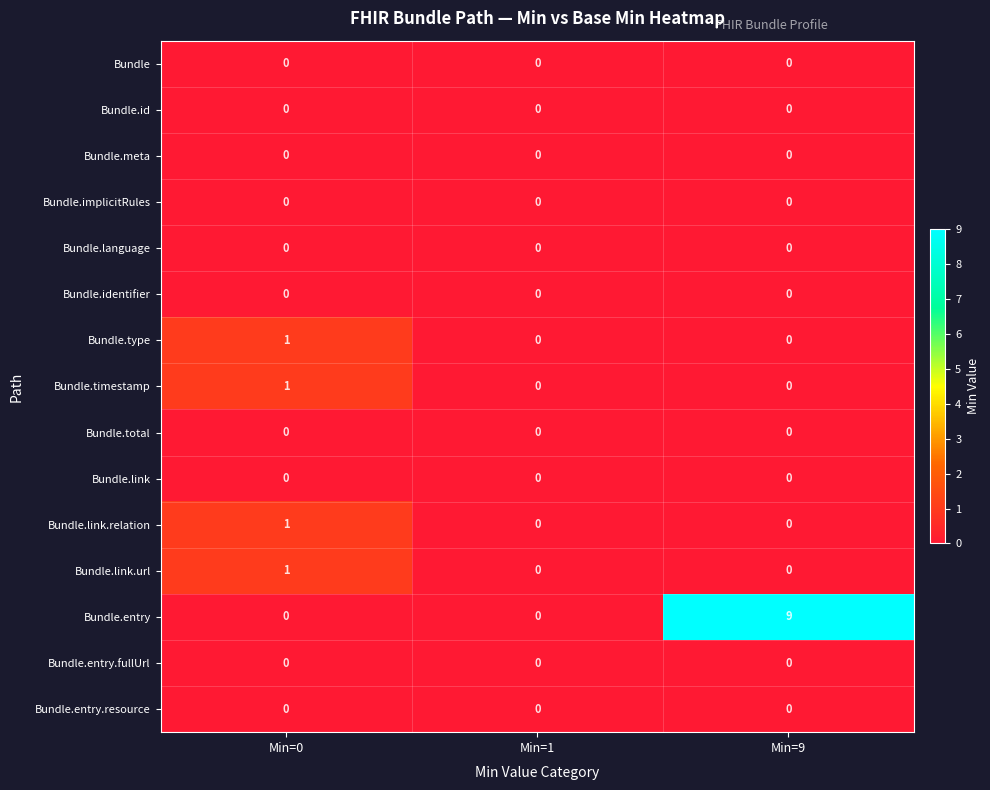

Which series changed the most between Min=0 and Min=9?

Bundle.entry